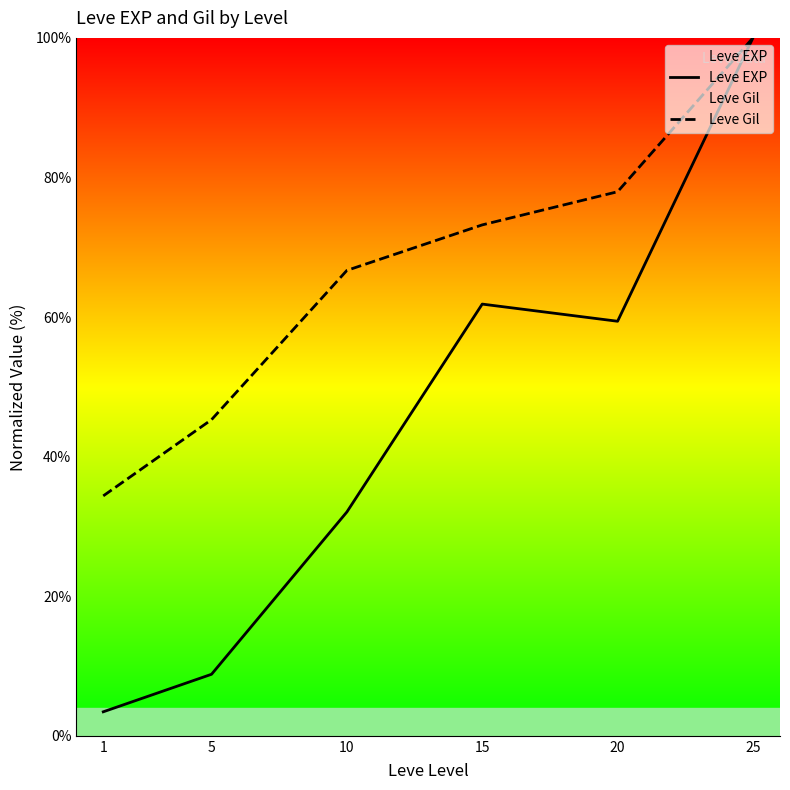

What is the smallest value displayed?

3.4